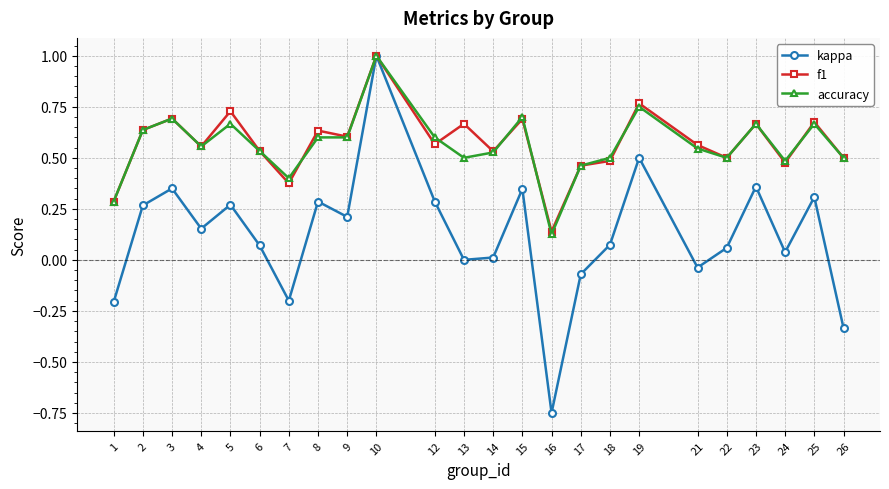

The value of accuracy at 5 is 0.7. True or false?

True